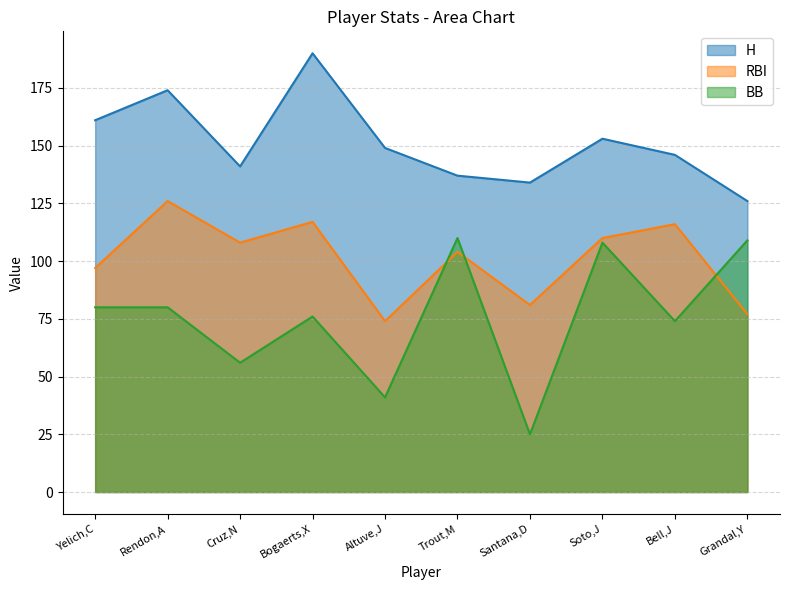

List the series in order of their peak value, highest first.

H, RBI, BB